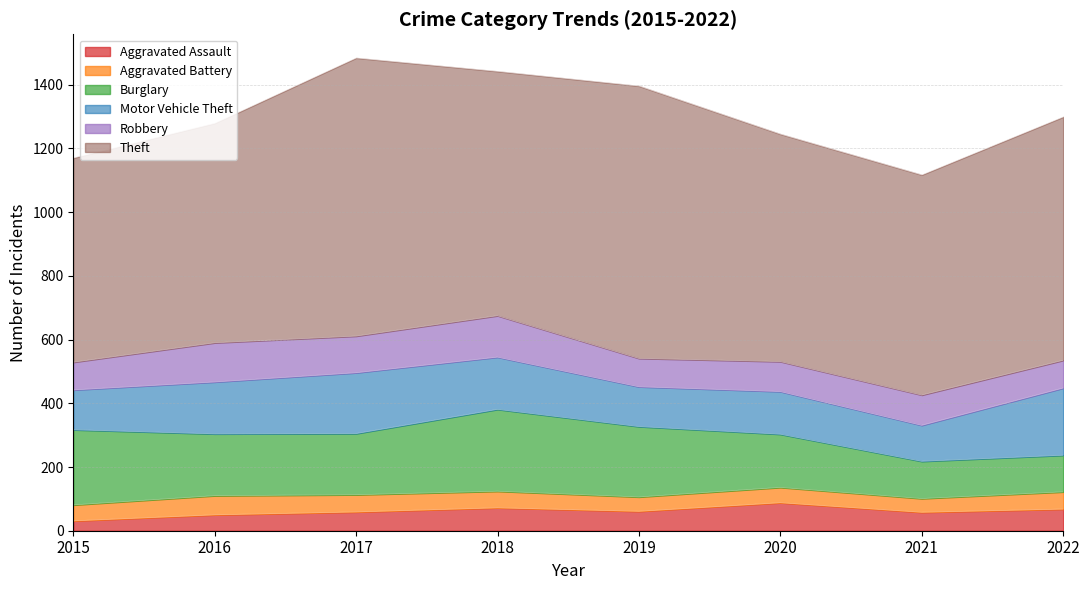

What is the spread (max minus min) of values at 2016?

639